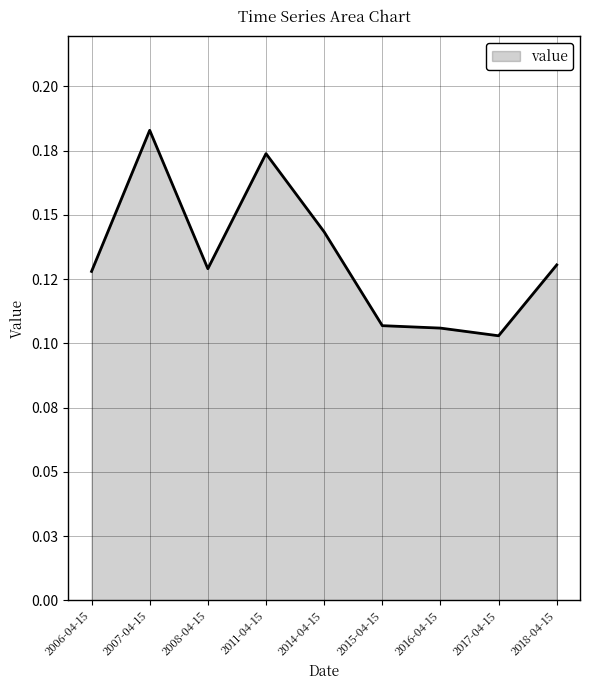

What is the difference between the values at 2011-04-15 and 2016-04-15?

0.1